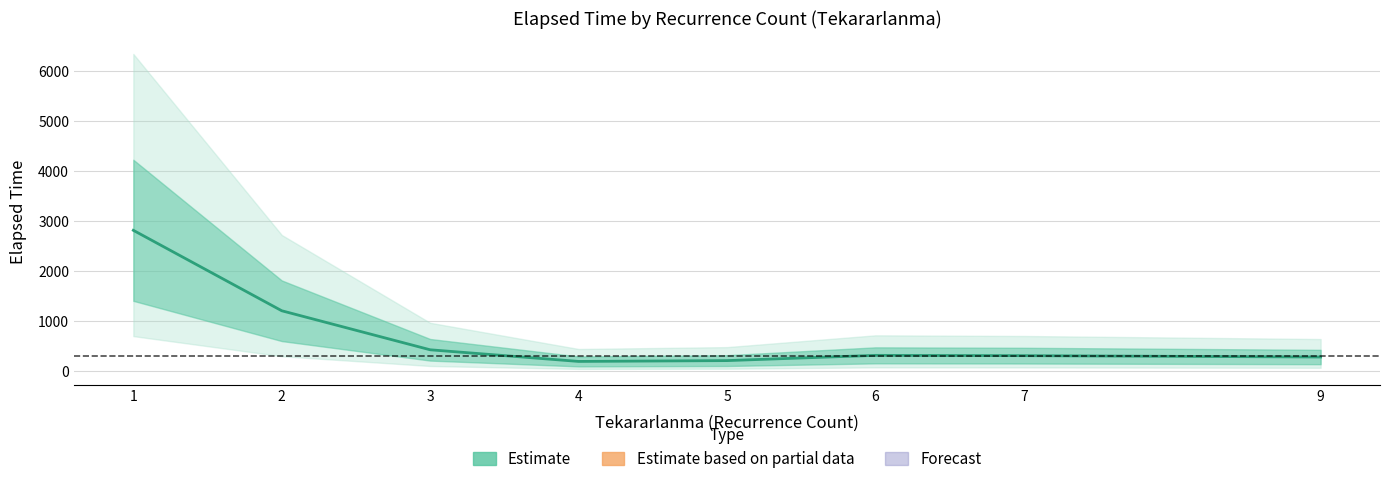

Which category has the lowest value across all series?

4